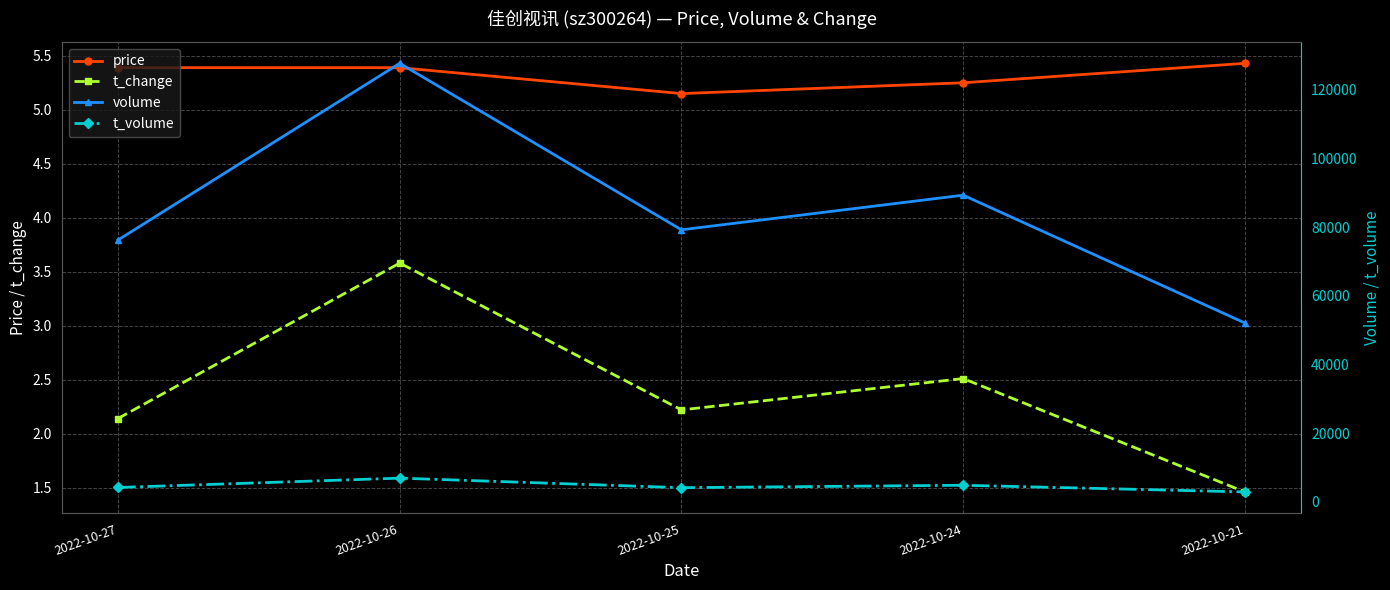

At how many categories does at least one series exceed 87811?

2